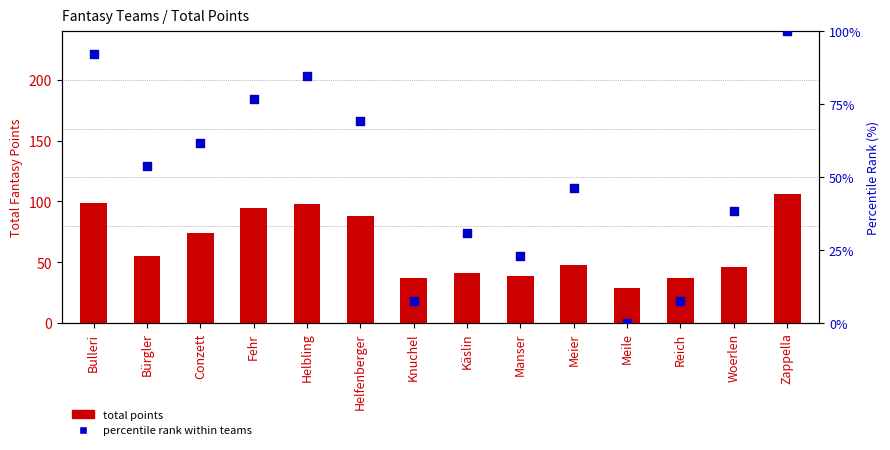

Which series has the largest total across all categories?

total points